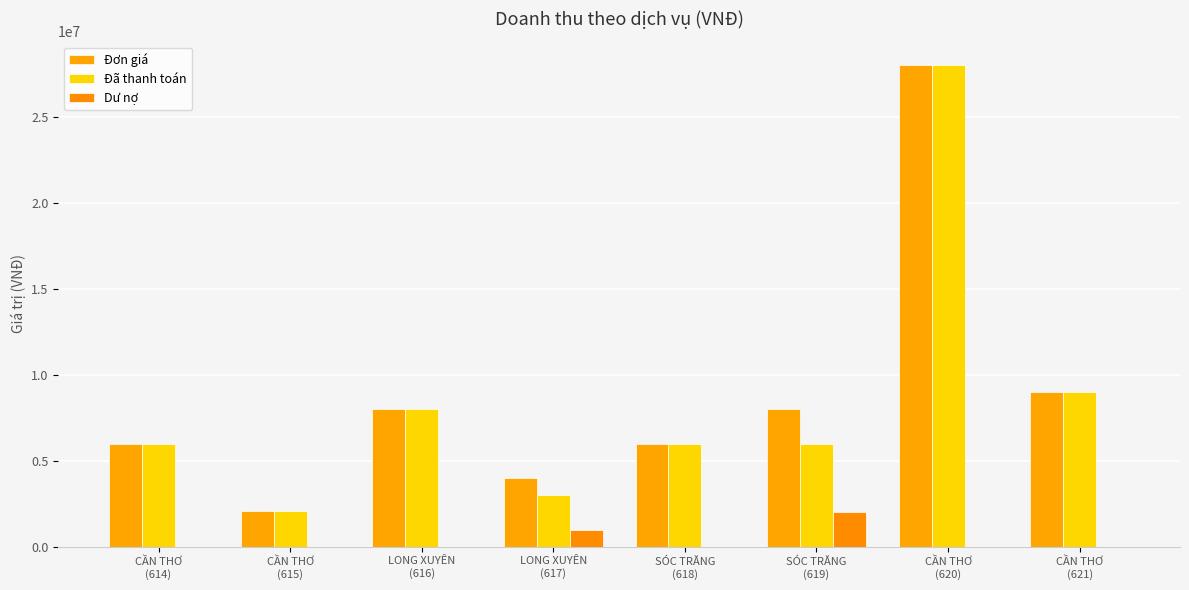

Is the value of Dư nợ at CẦN THƠ
(614) greater than the value of Đơn giá at LONG XUYÊN
(616)?

No